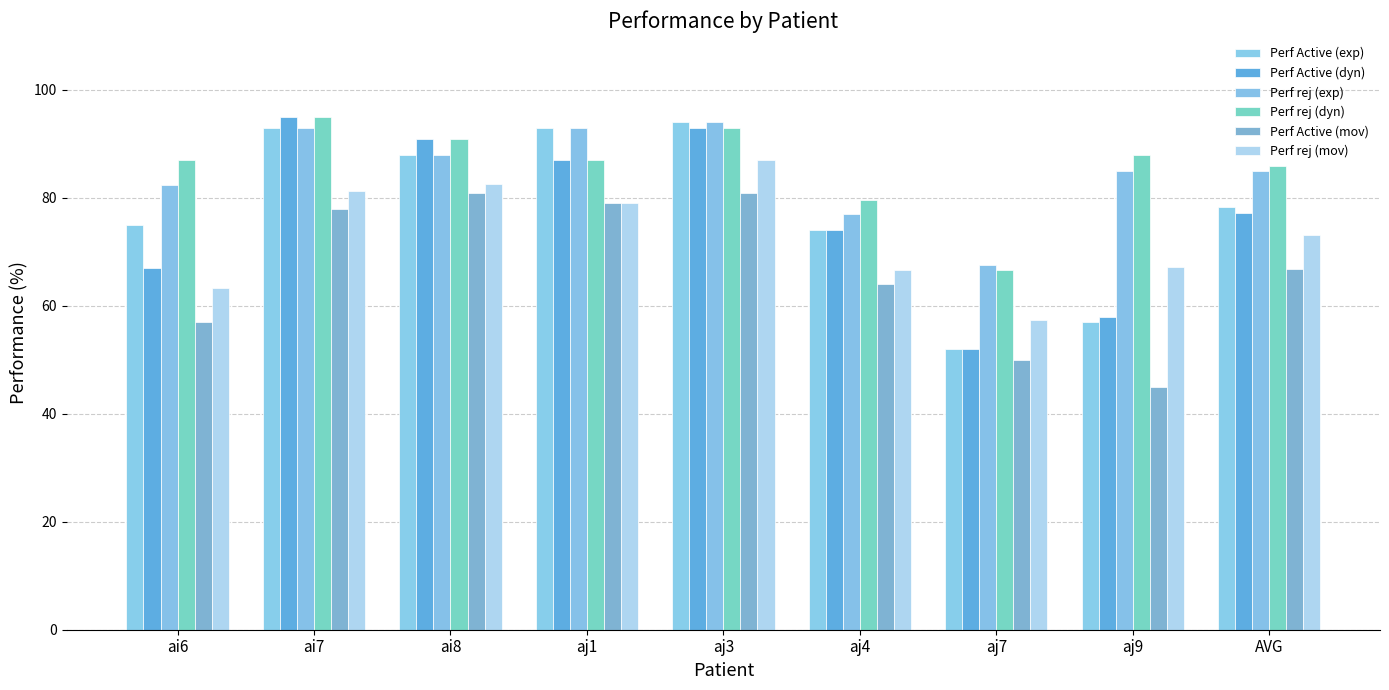

At which category is the sum across all series the highest?

aj3